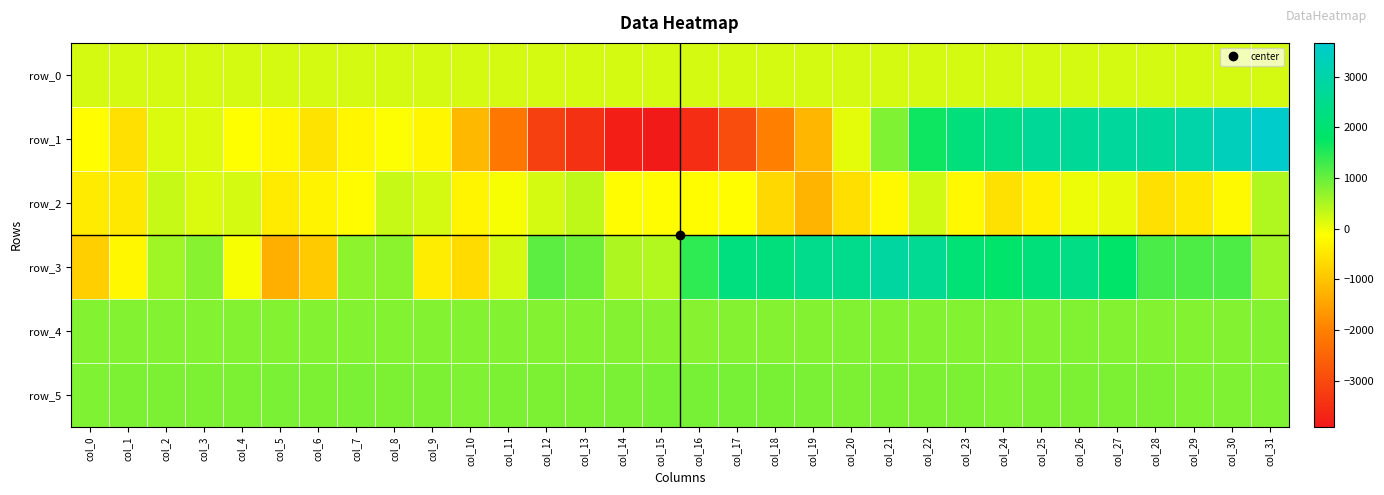

Which has a higher value, col_25 or col_28?

col_28